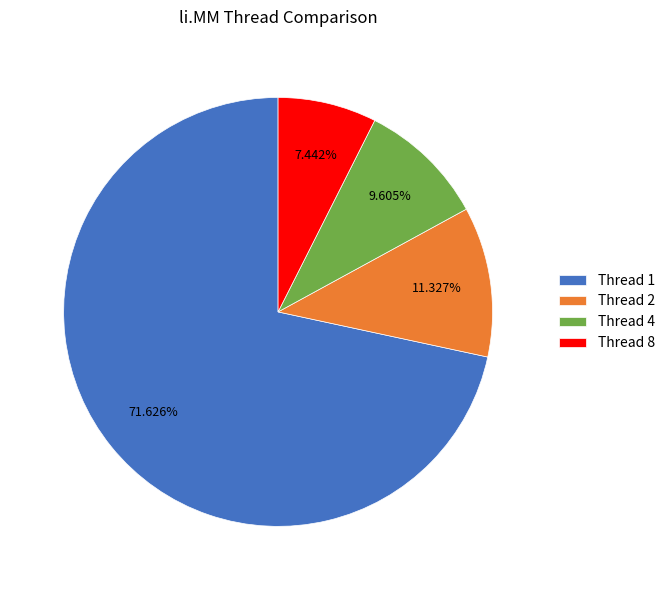

Do Thread 1 and Thread 2 together represent more than half of the pie?

Yes